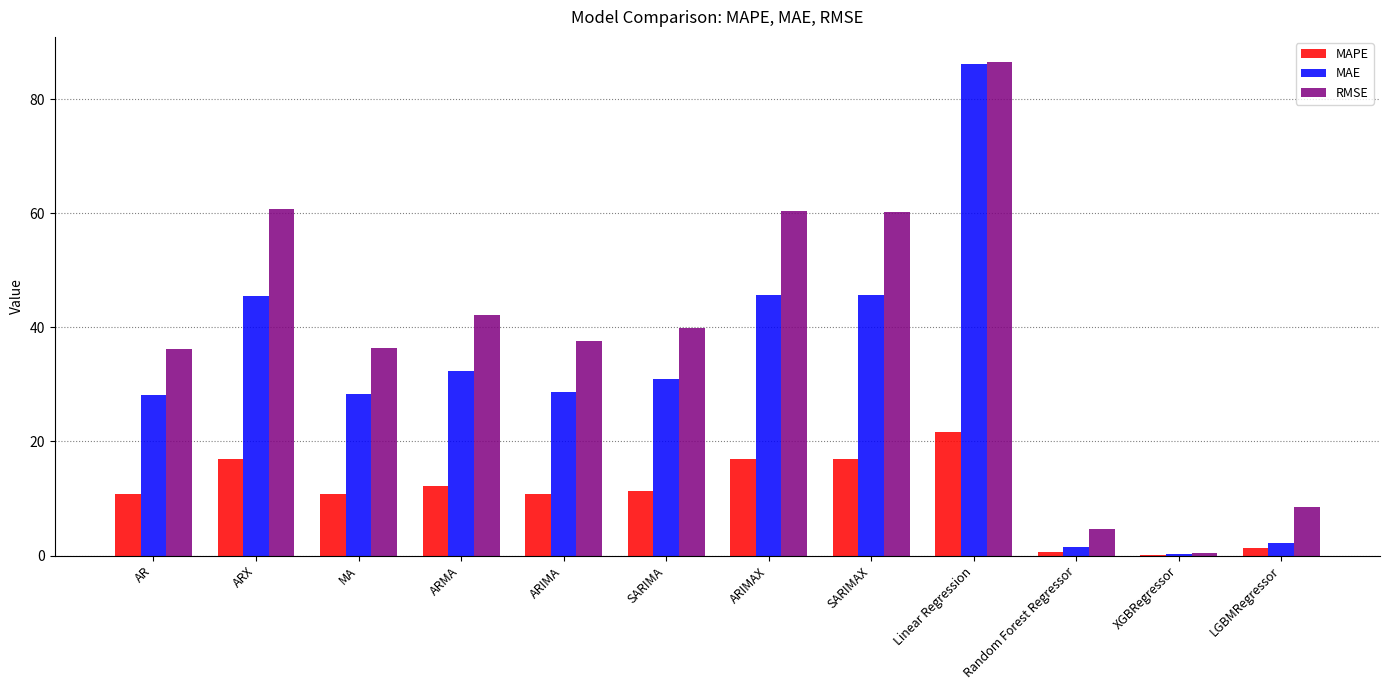

Which series changed the most between ARIMA and Random Forest Regressor?

RMSE